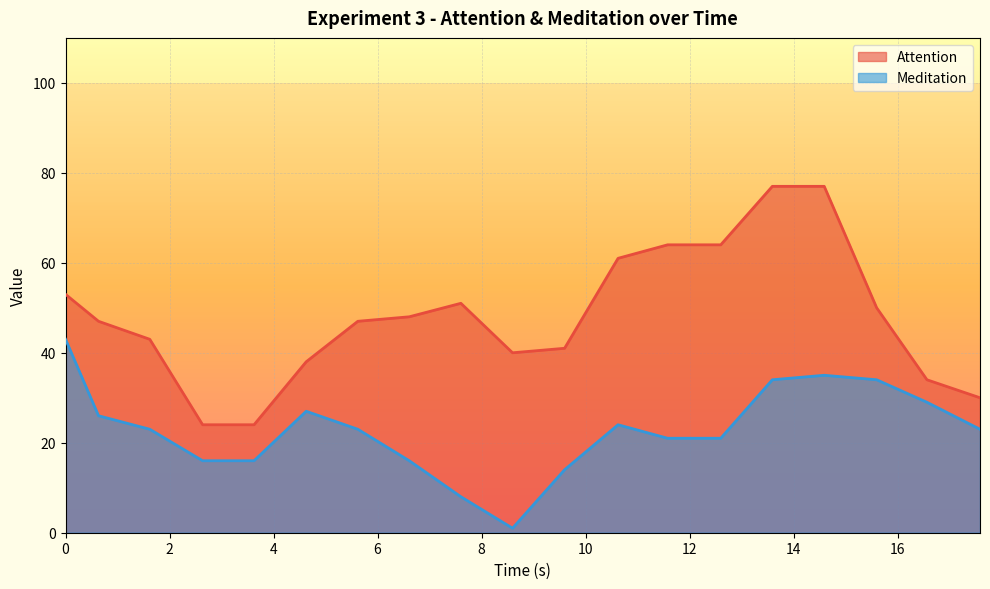

What is the difference between the maximum and minimum values in the Attention series?

53